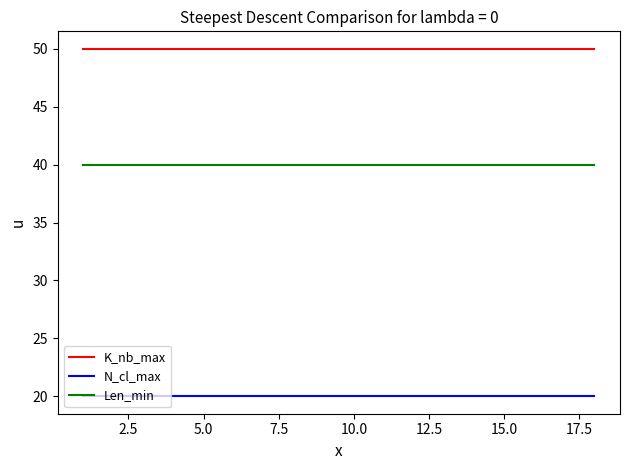

Rank the series by their maximum value, from lowest to highest.

N_cl_max, Len_min, K_nb_max